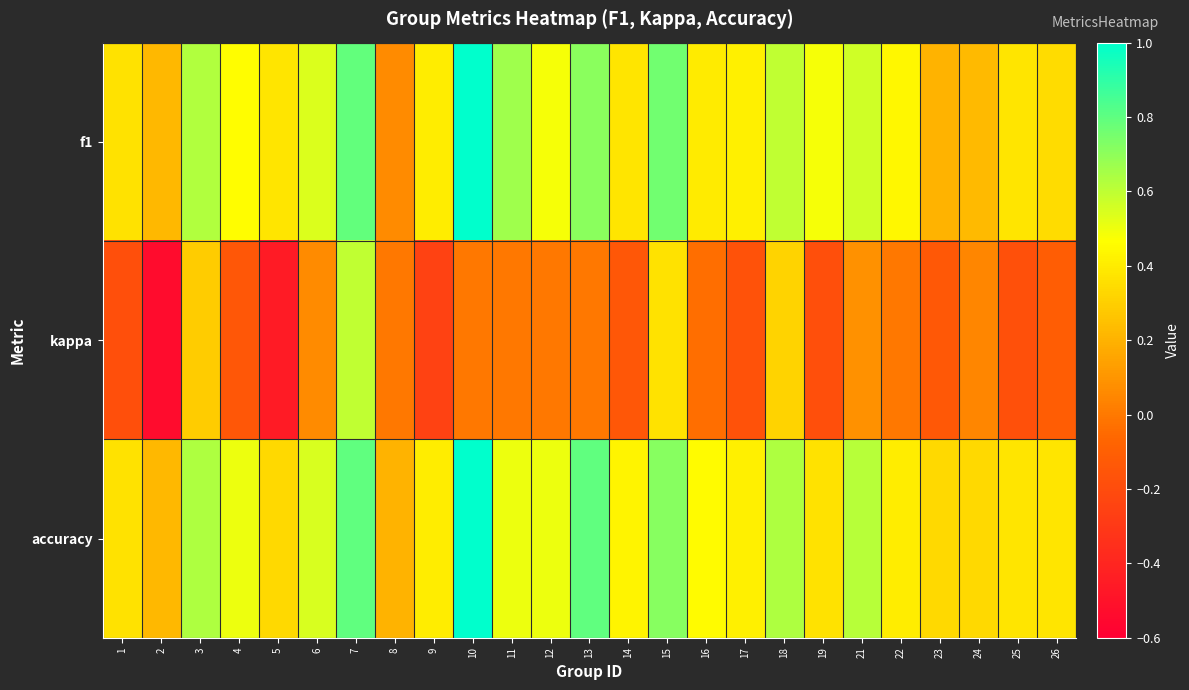

Which series has the widest spread of values?

kappa